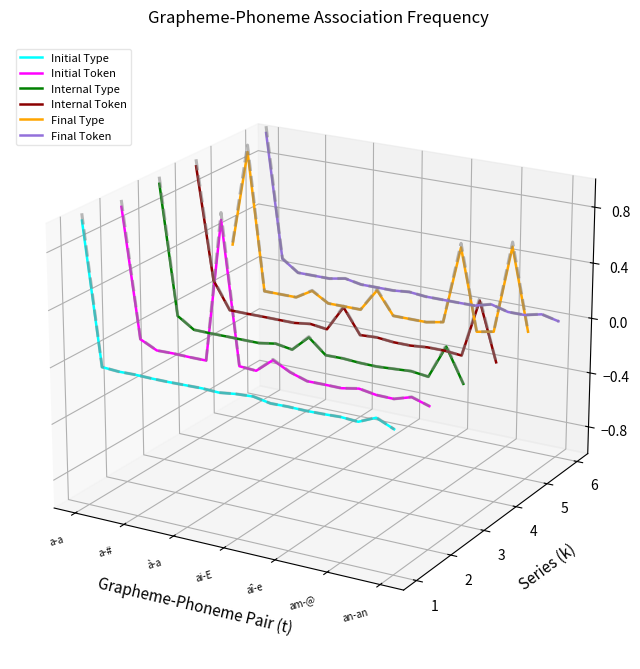

Is the value of Internal Token at 9 greater than the value of Internal Type at 18?

Yes